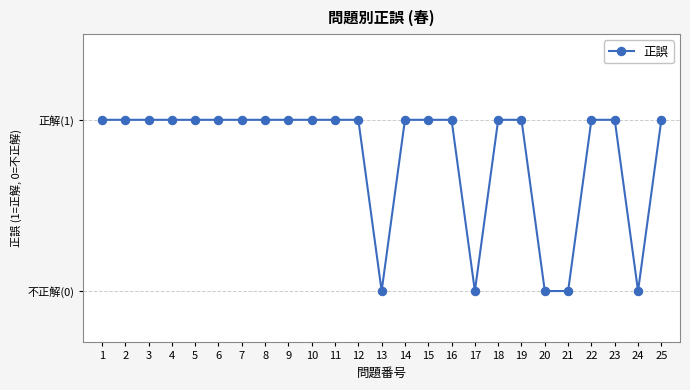

Does the chart have visible grid lines?

Yes